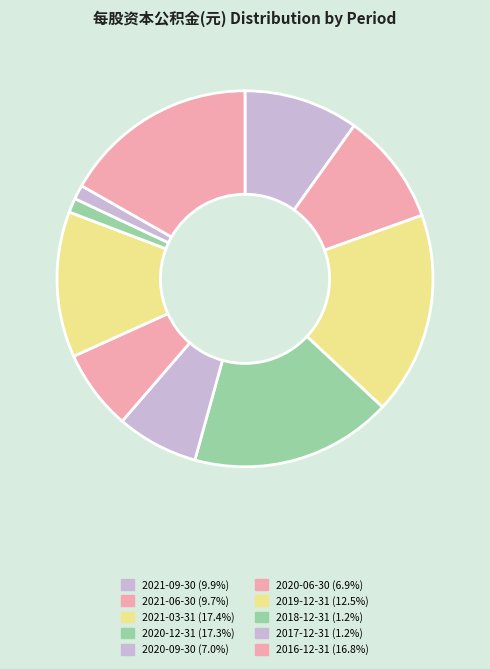

To the nearest percent, what portion does 2021-06-30 represent?

10%